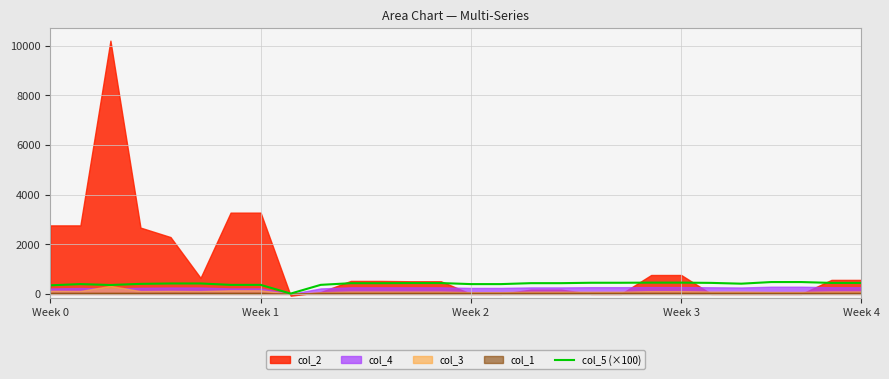

The value of col_5 (×100) at Week 2 is 394.0. True or false?

True